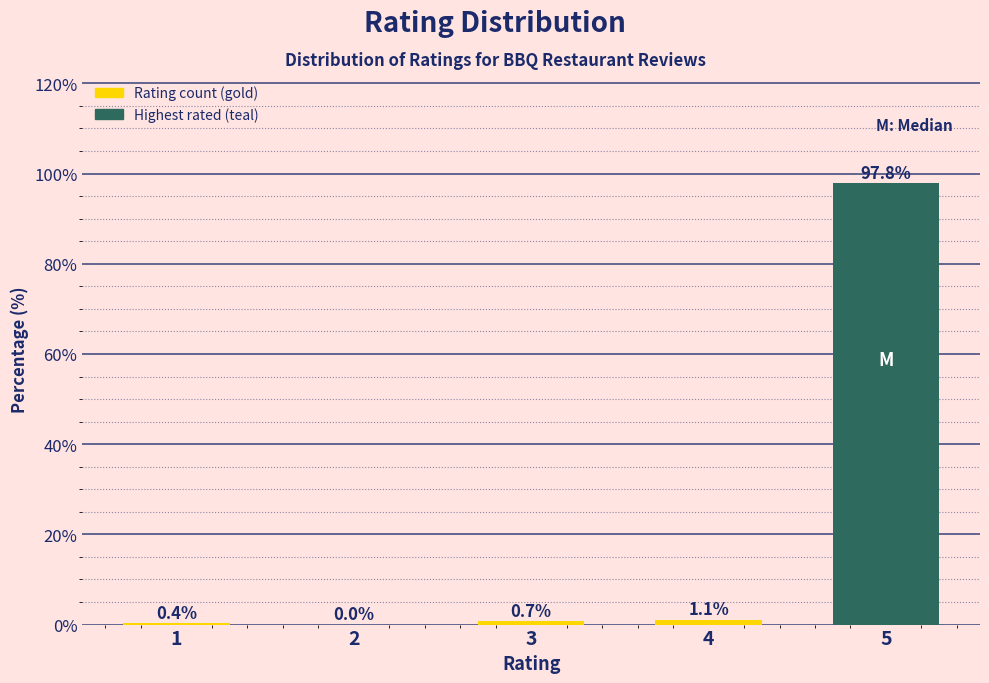

Reading left to right, list all the values displayed in this chart.

1=0.4	2=0.0	3=0.7	4=1.1	5=97.8